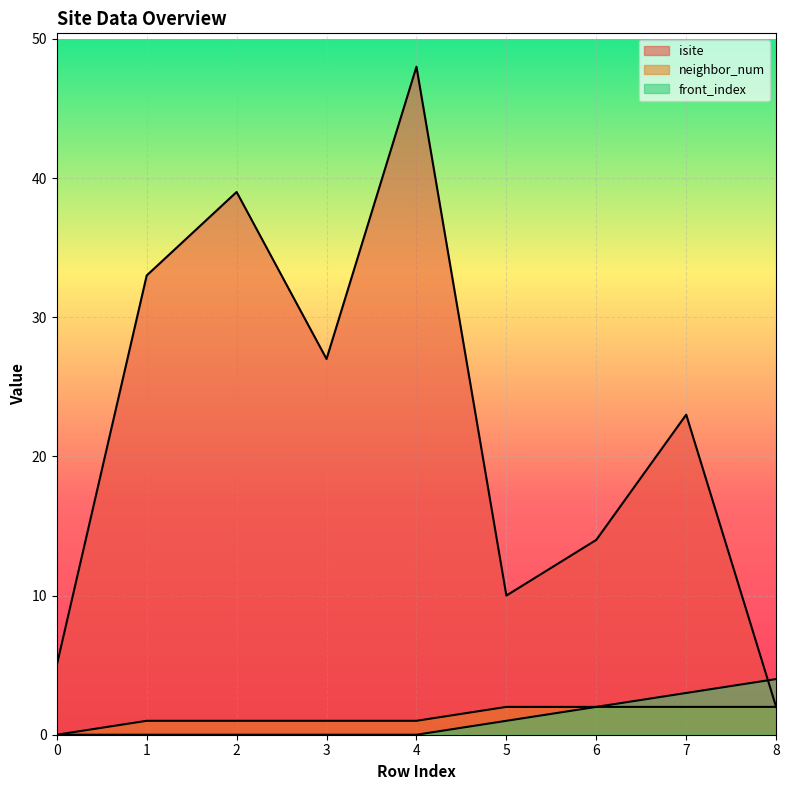

What are all the series names shown in the legend?

isite, neighbor_num, front_index